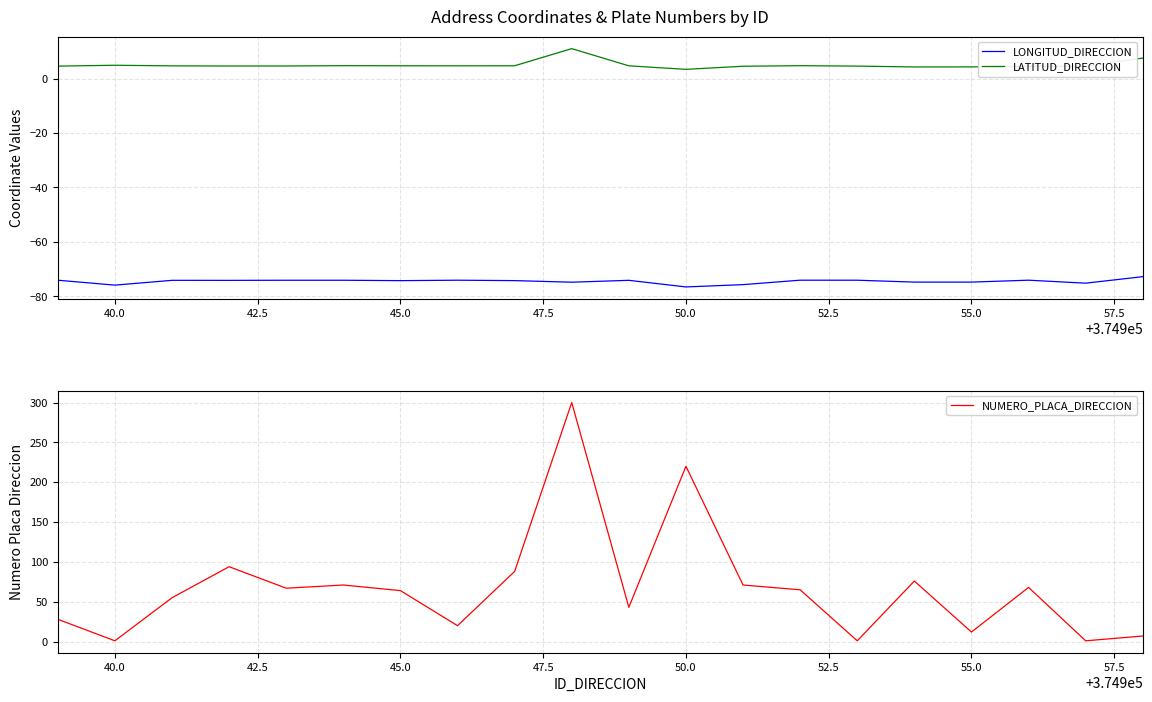

True or false: LONGITUD_DIRECCION and LATITUD_DIRECCION intersect in this chart.

False